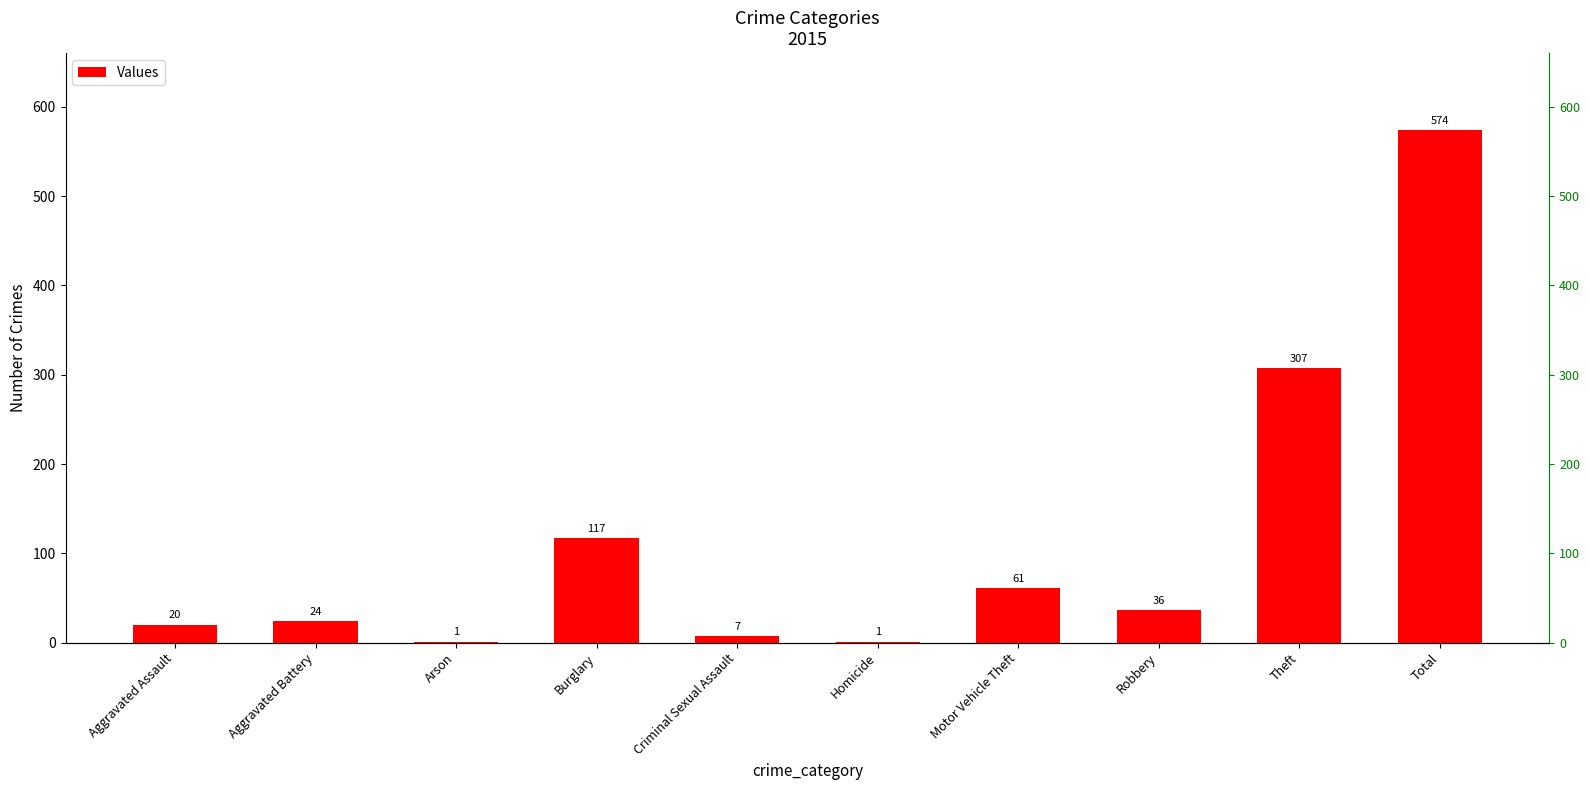

List the labels in order of value, largest first.

Total, Theft, Burglary, Motor Vehicle Theft, Robbery, Aggravated Battery, Aggravated Assault, Criminal Sexual Assault, Arson, Homicide